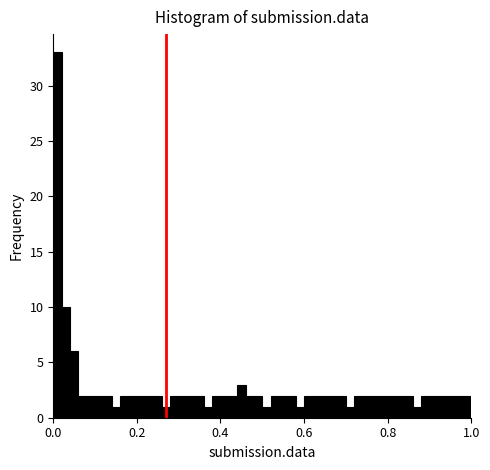

Around what value on the x-axis is the tallest bar? Give the approximate position of its centre, as read against the axis.

0.02